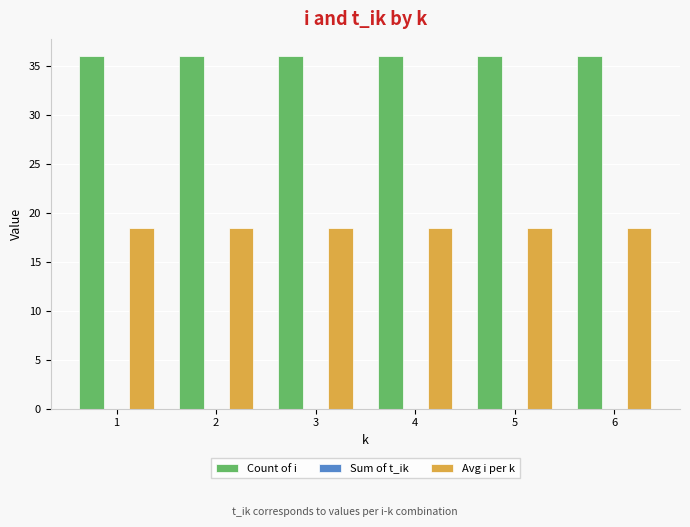

How many bars are there in each group?

2